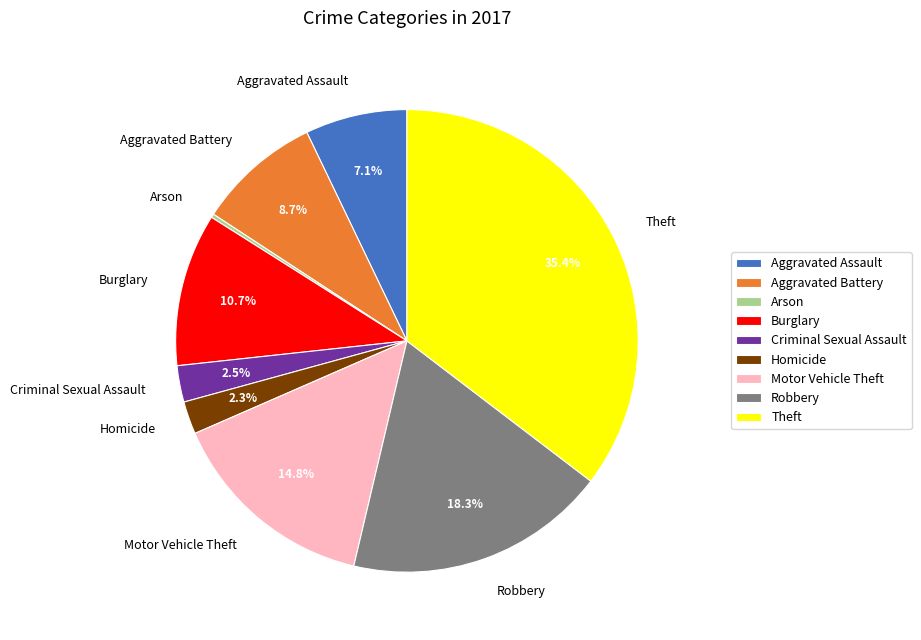

The Aggravated Assault slice represents 22% of the pie. True or false?

False